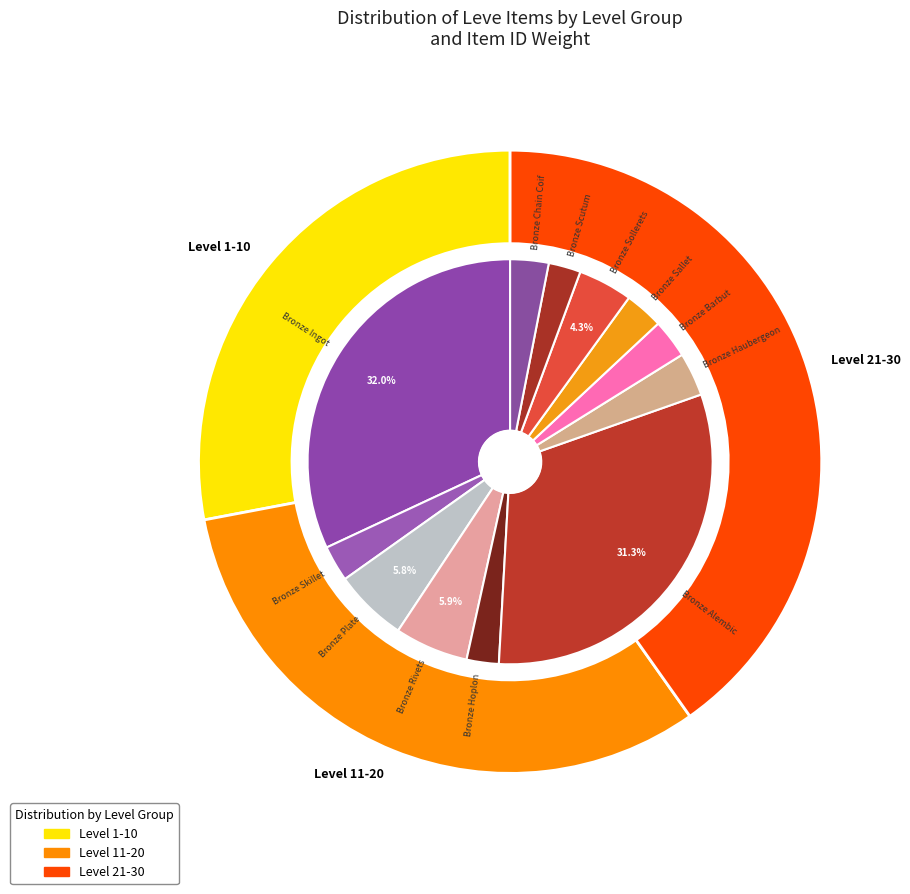

Is Bronze Skillet the majority of the pie?

No